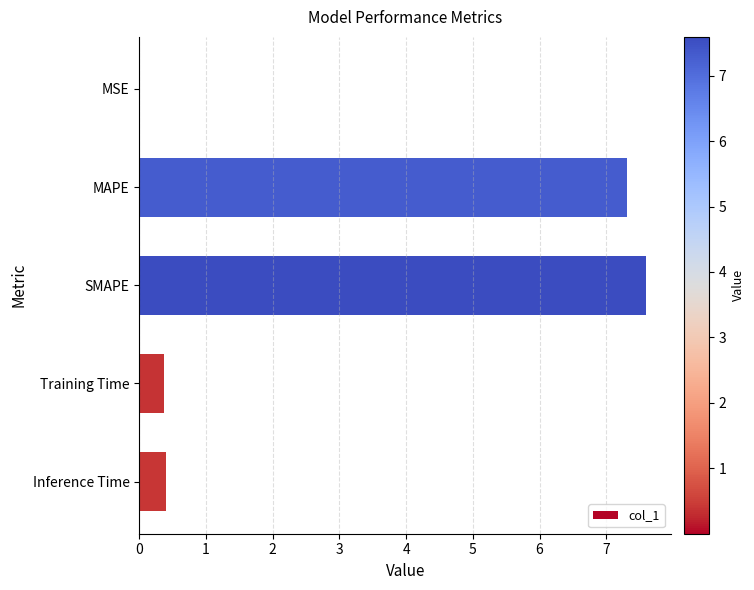

Which label corresponds to the largest value in the chart?

SMAPE